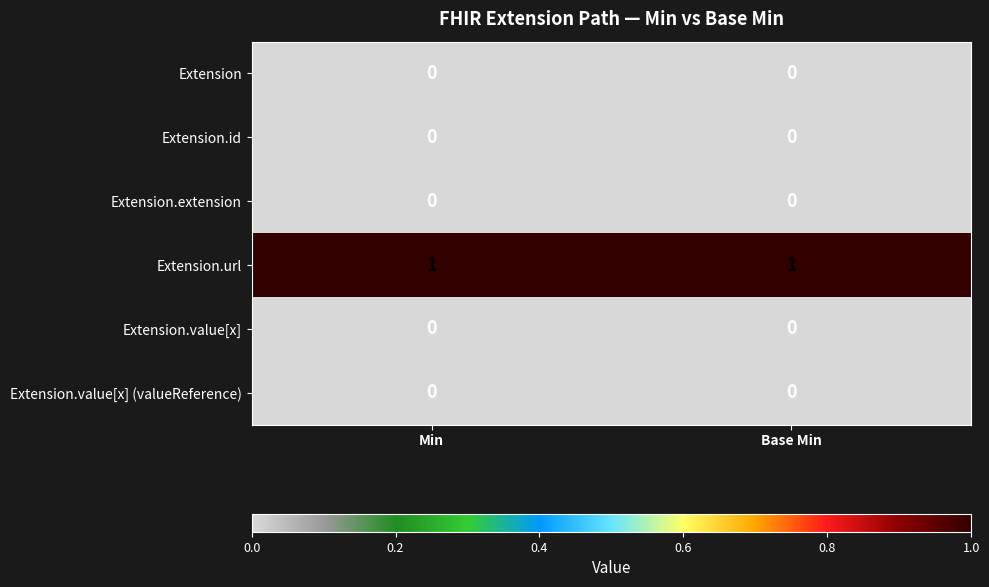

What is the total value across all series at Min?

1